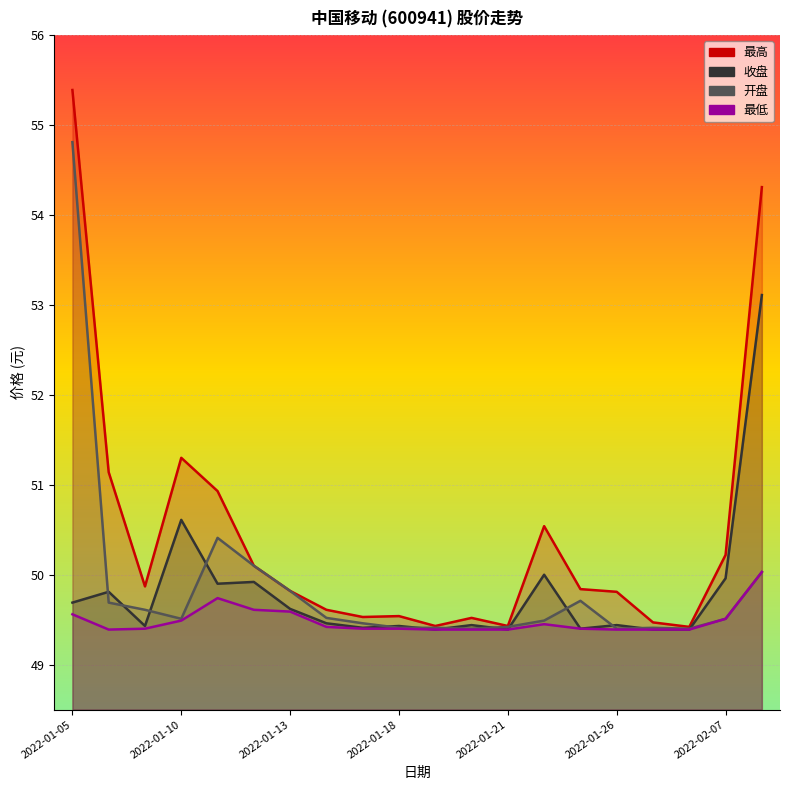

What is the total value across all series at 2022-01-10?

200.9